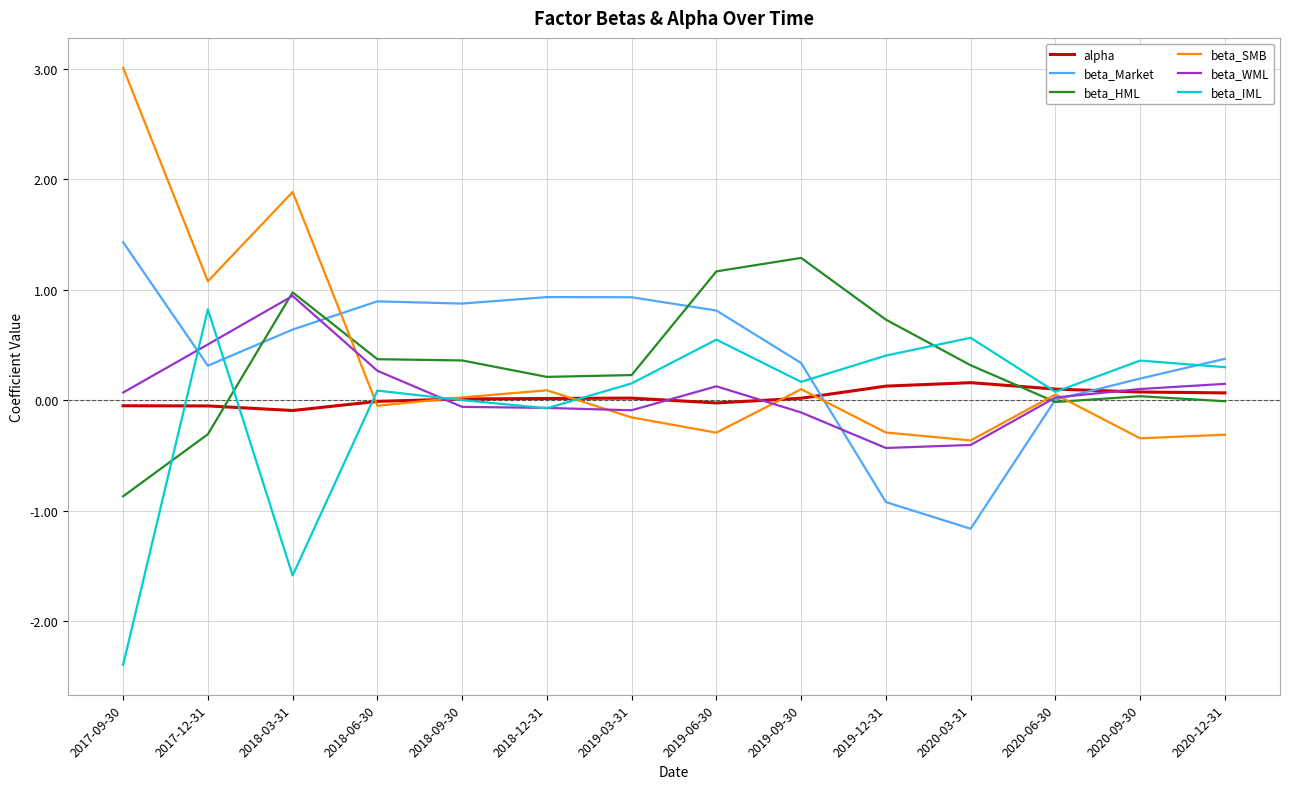

After their last crossing, which series has the higher values: beta_SMB or beta_HML?

beta_HML